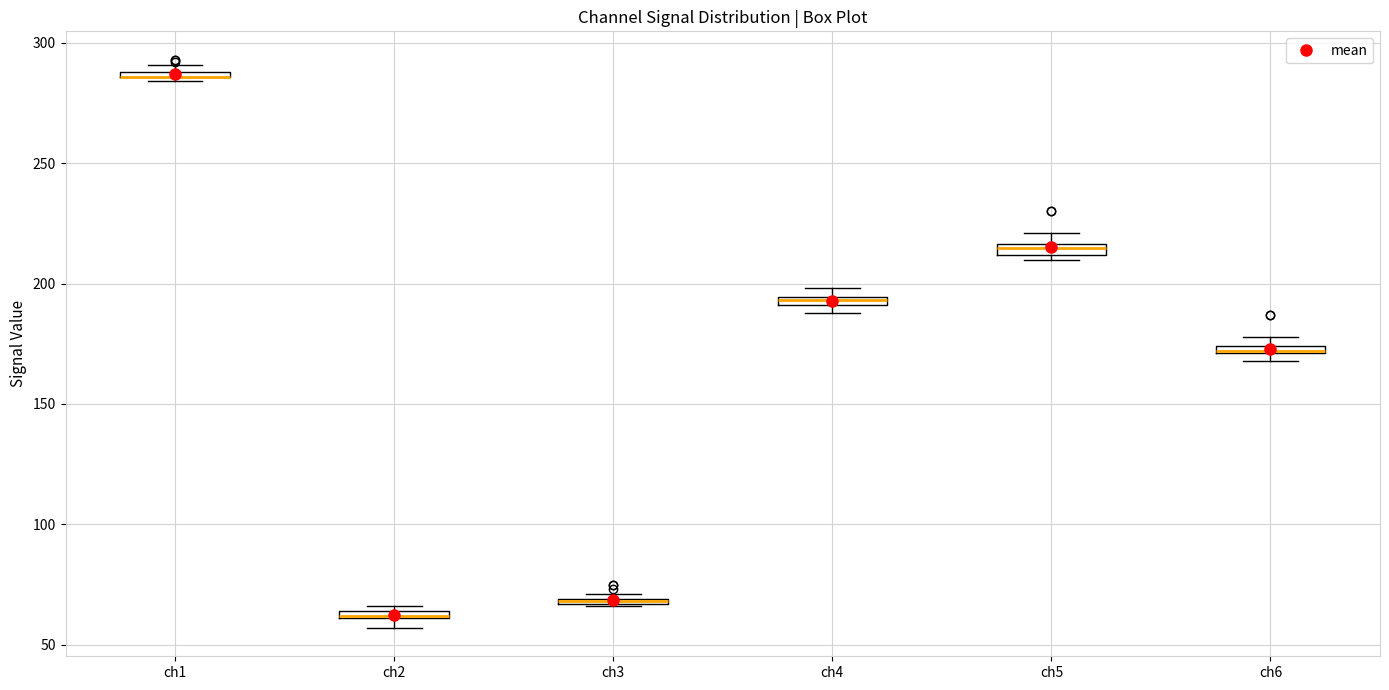

Where is the lower edge of the box for ch1 on the y-axis? The values are not printed on the chart, so give them approximately, as read against the axis.

285